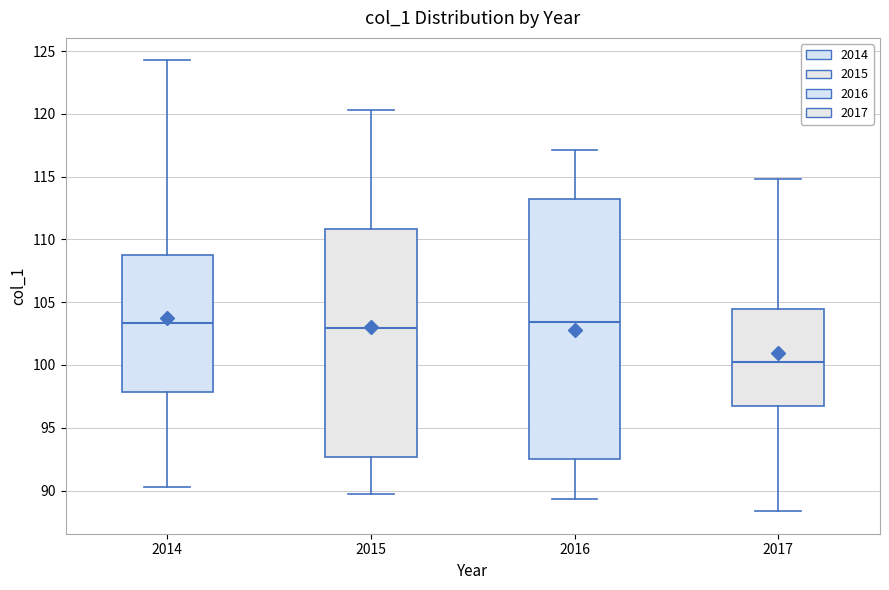

Comparing the boxes themselves (not the whiskers), which one is the tallest?

2016